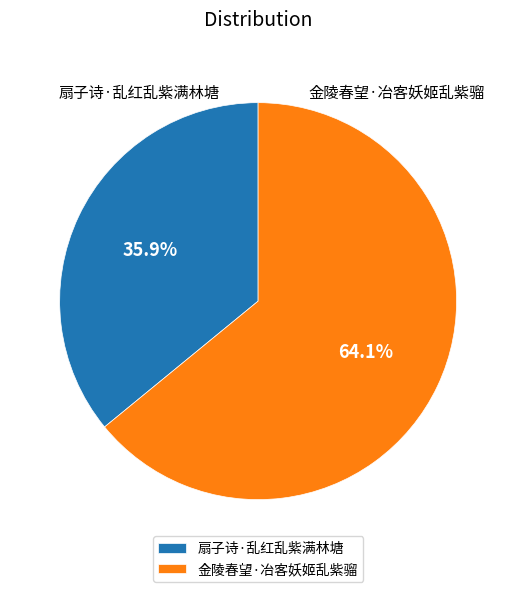

To the nearest percent, what is the average slice percentage?

50%